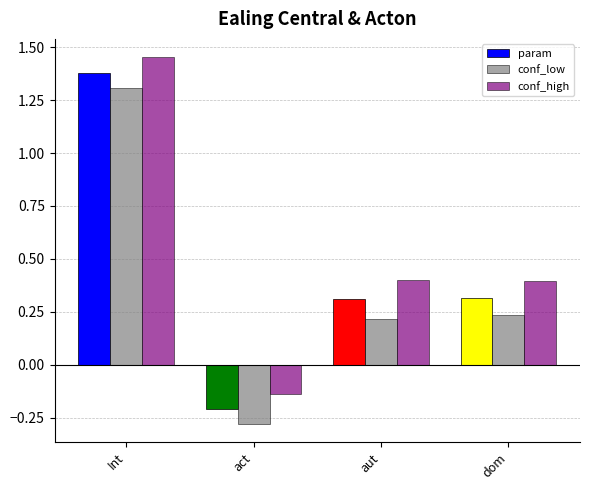

Count the number of categories in the chart.

4